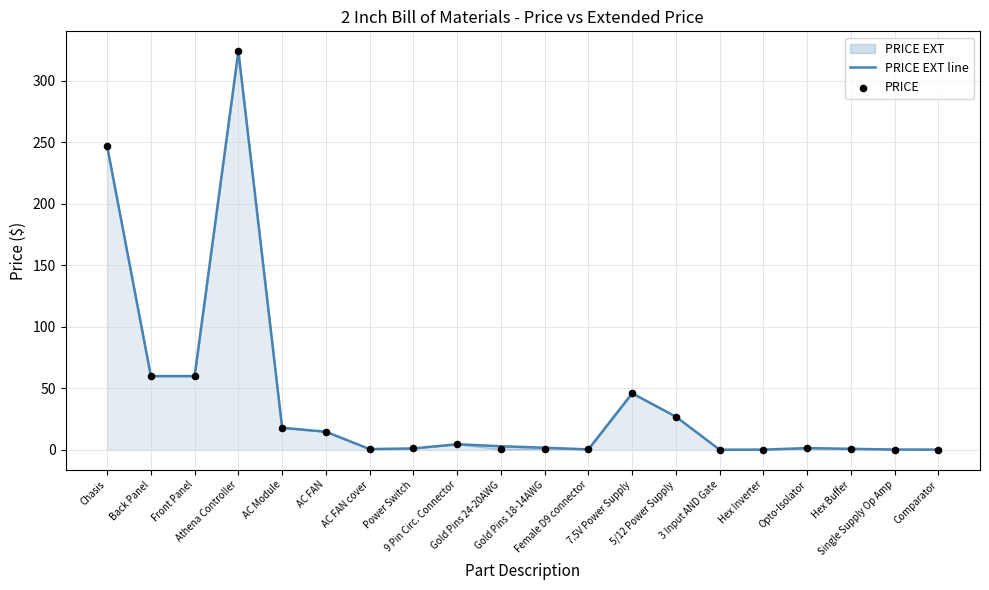

Is the value of PRICE EXT line at 3 Input AND Gate greater than the value of PRICE at 9 Pin Circ. Connector?

No